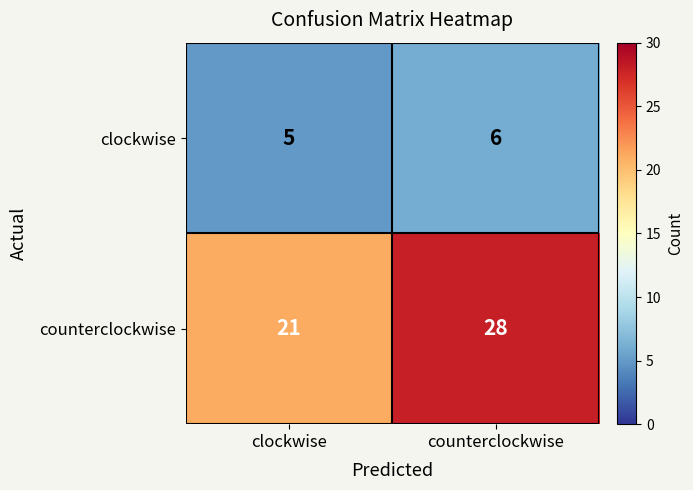

Rank the series by their maximum value, from highest to lowest.

counterclockwise, clockwise